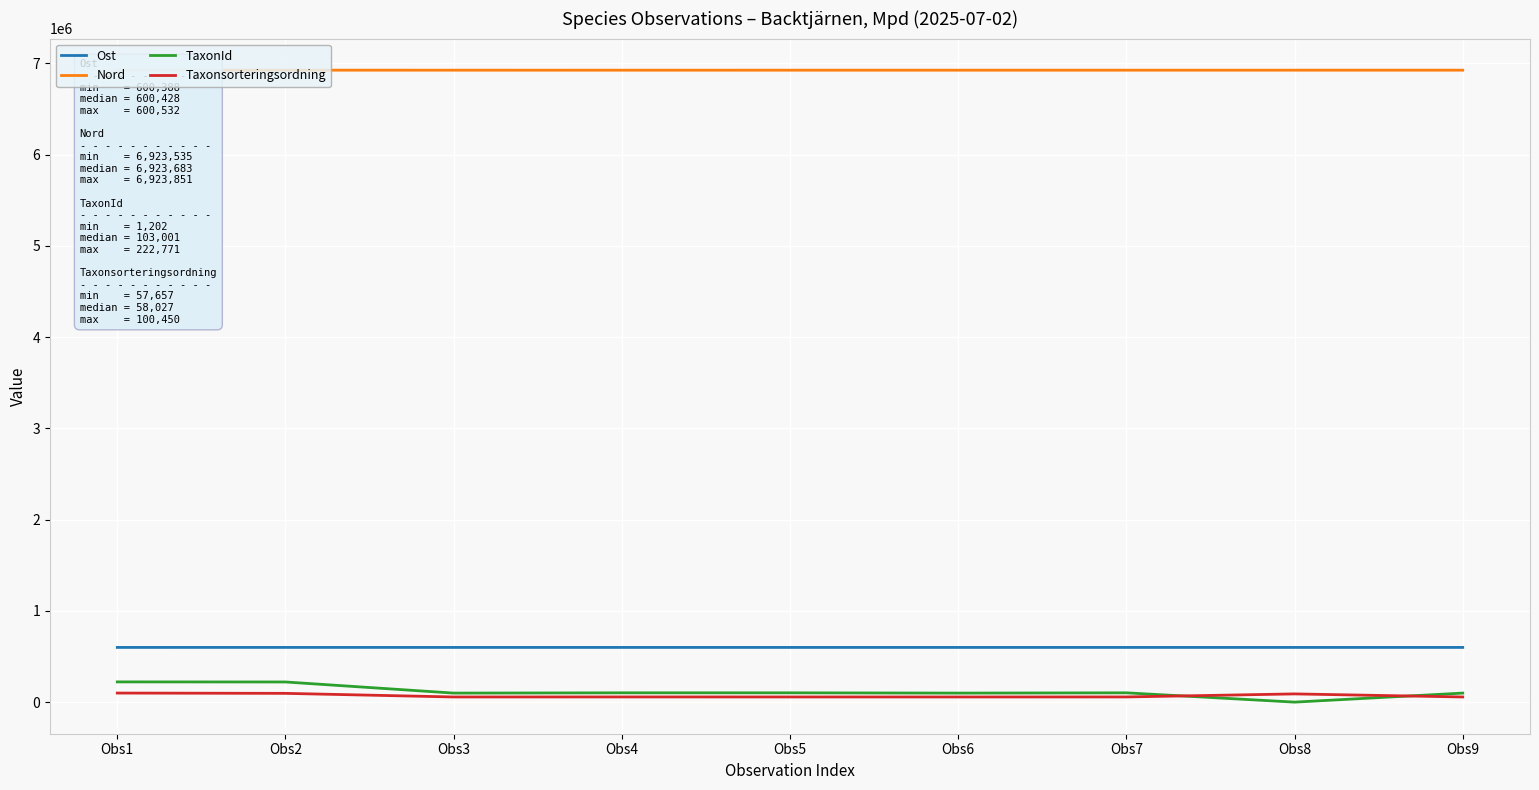

Is the value of Ost at Obs5 greater than the value of Taxonsorteringsordning at Obs8?

Yes